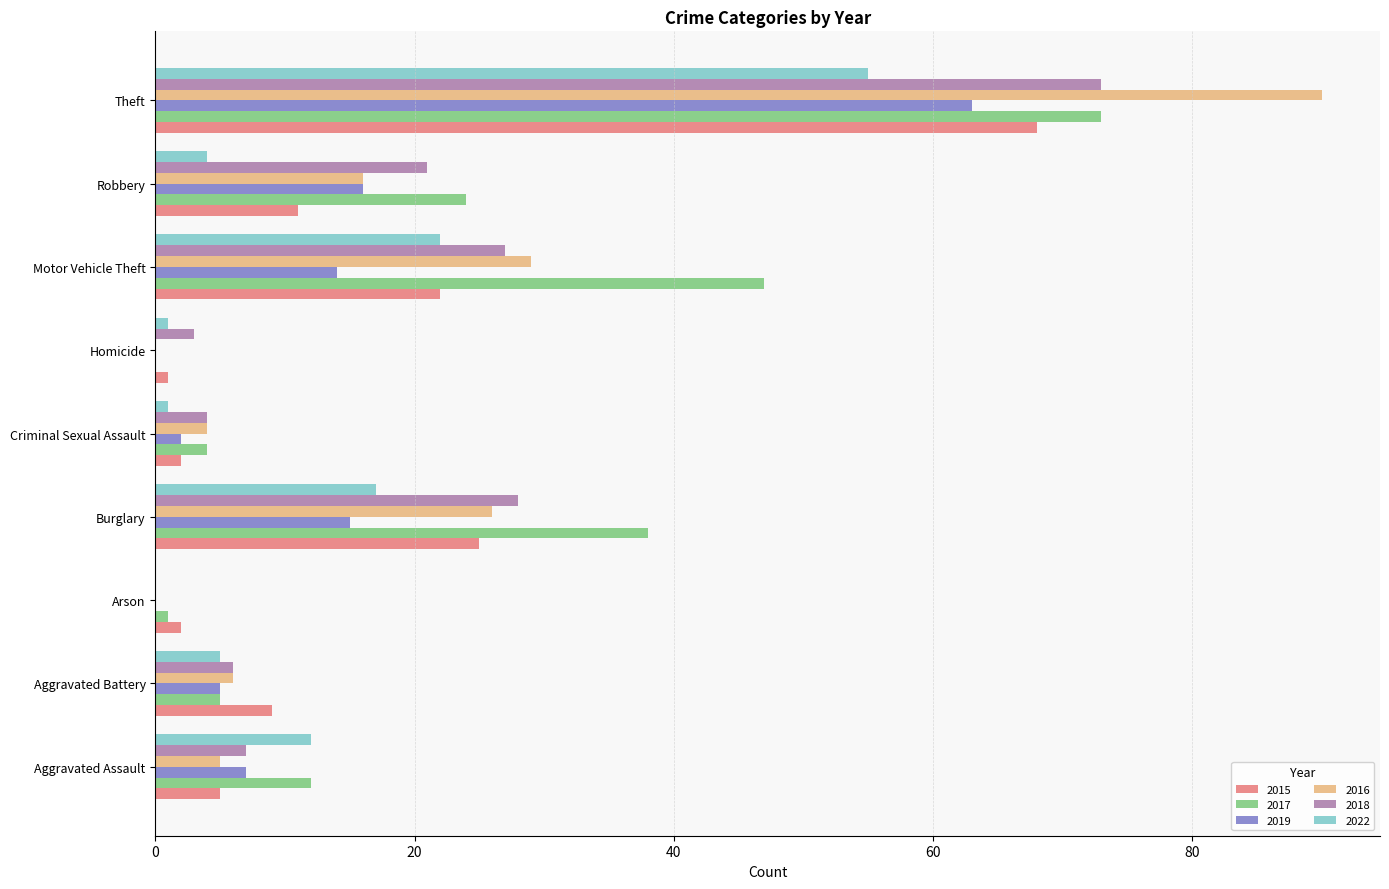

What is the total value across all series at Arson?

3